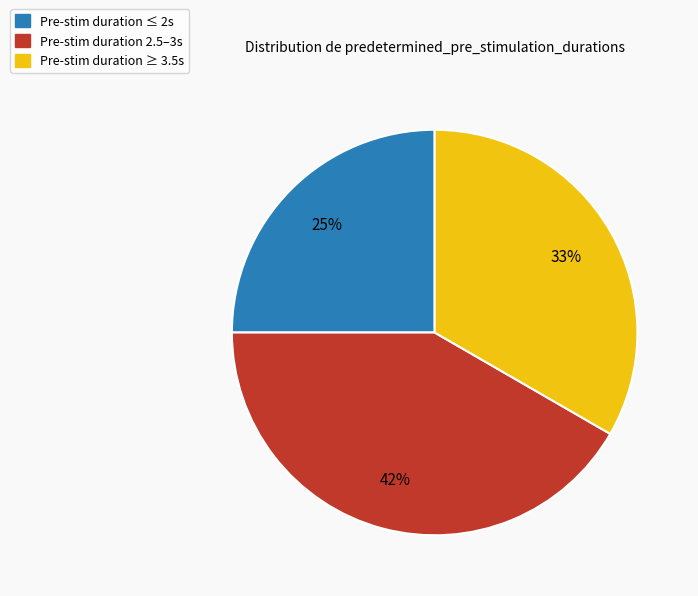

To the nearest percent, what is the difference between the Pre-stim duration ≤ 2s and Pre-stim duration ≥ 3.5s slice percentages?

8%